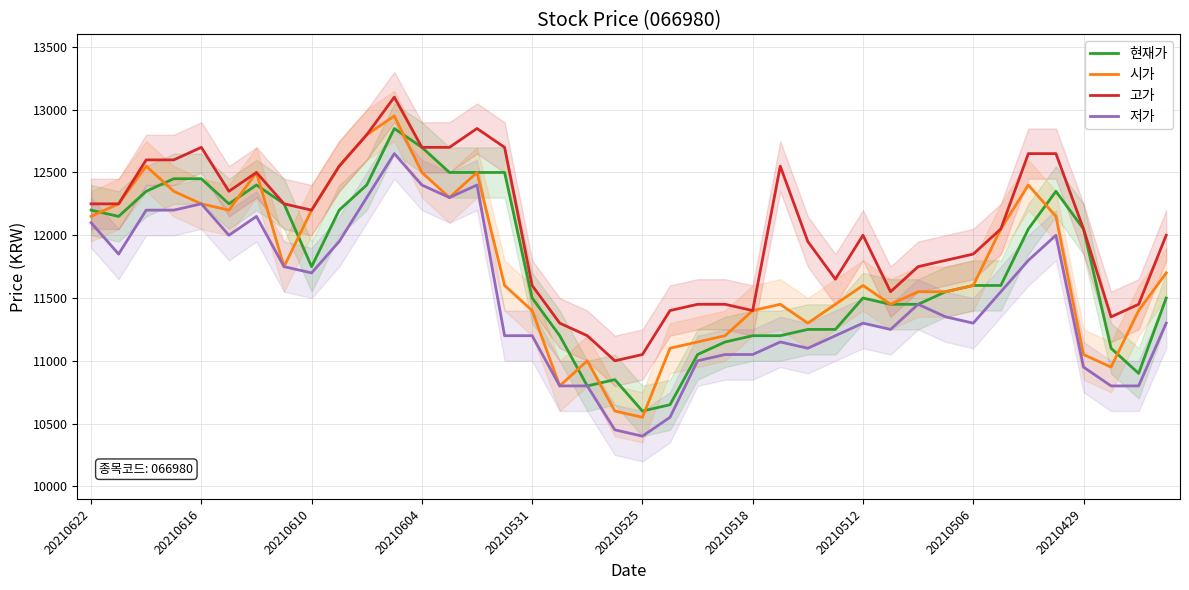

True or false: 저가 and 고가 intersect in this chart.

False